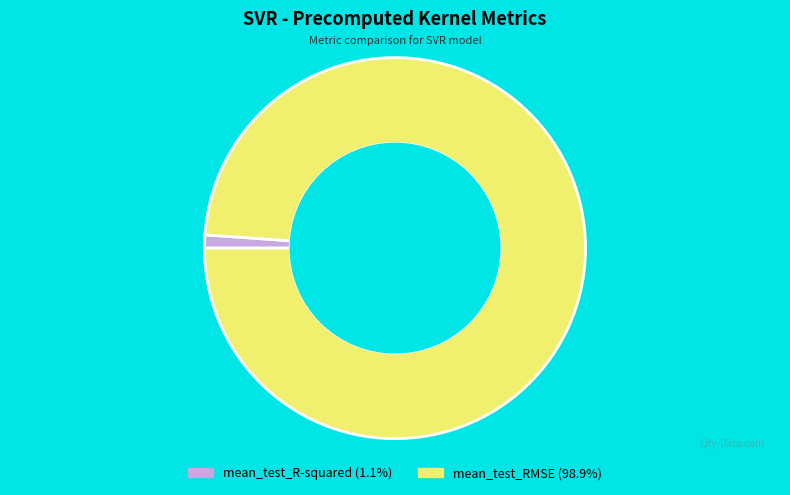

What is the majority slice?

mean_test_RMSE